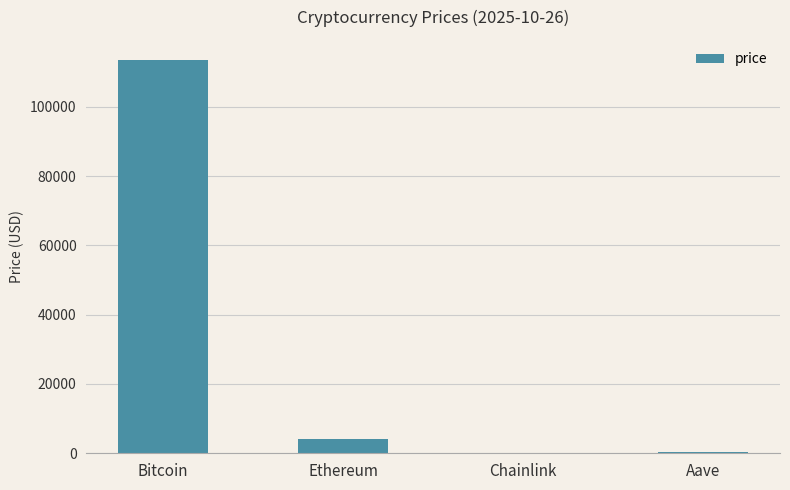

Where is the data nearest to the value 56823?

Ethereum